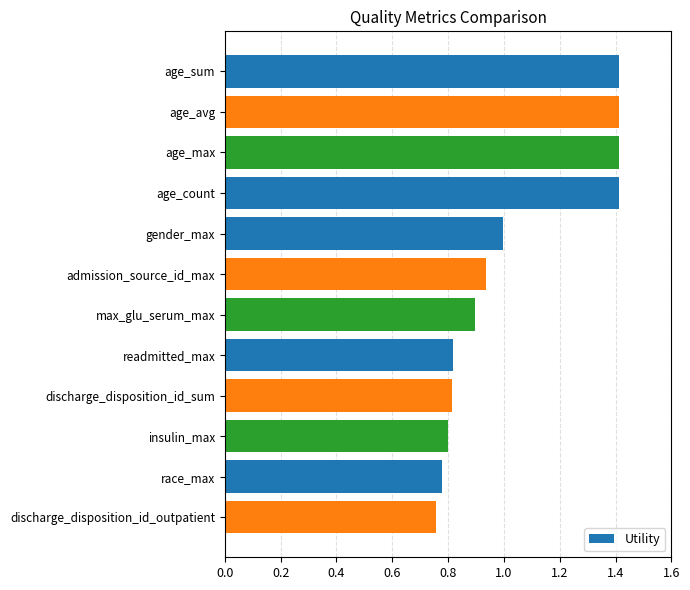

What is the value of the 4th bar from the top?

1.4